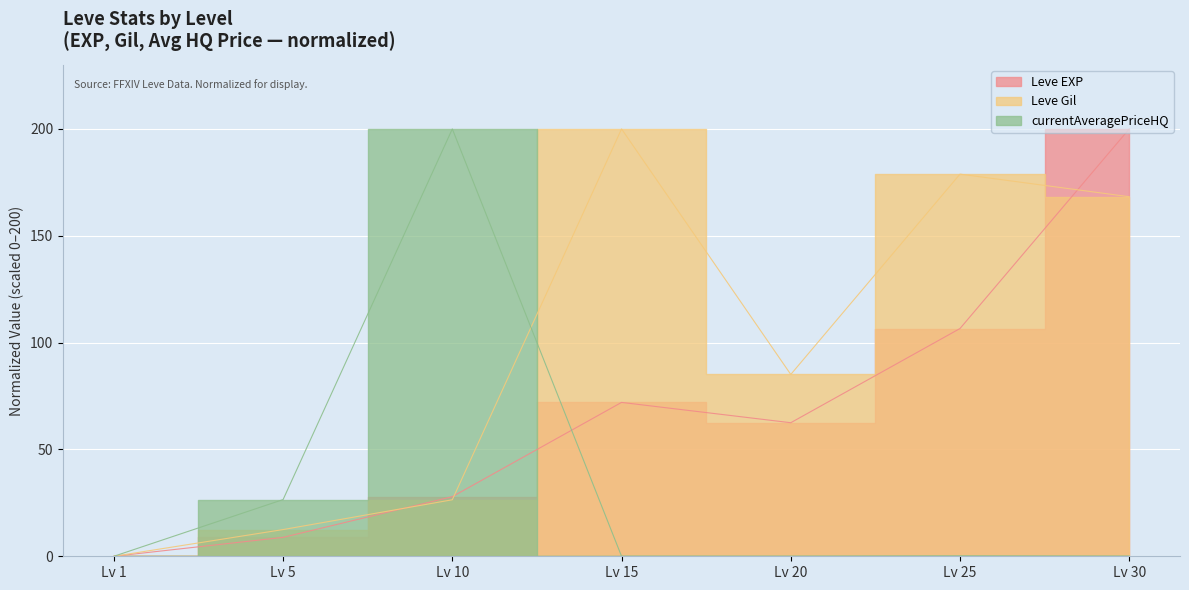

Does the chart display data point markers on the line(s)?

No